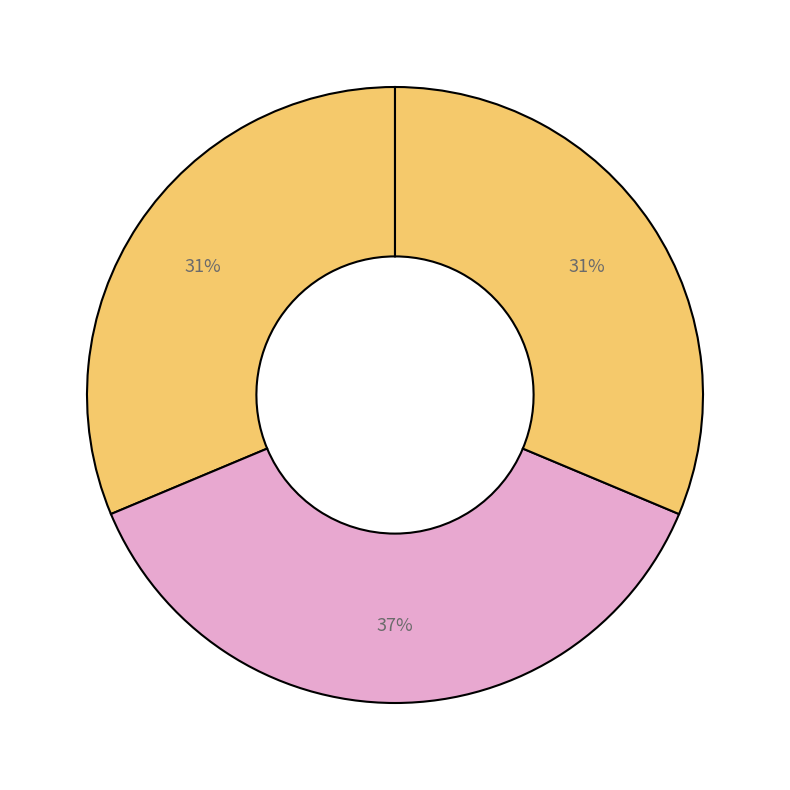

How many segments does this pie chart have?

3